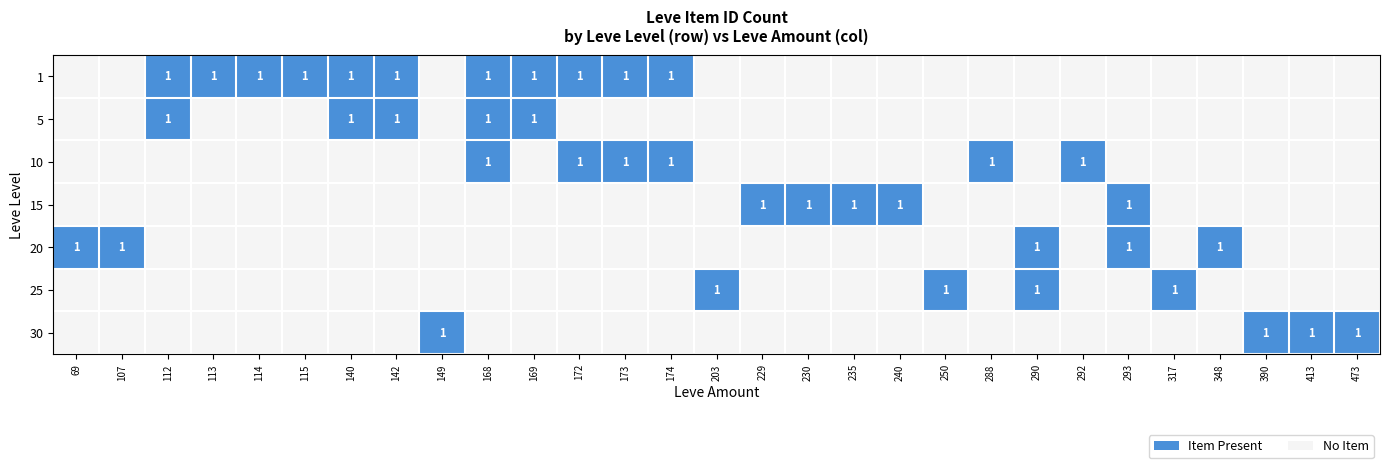

Is it true that 5 equals 1 at 168?

True